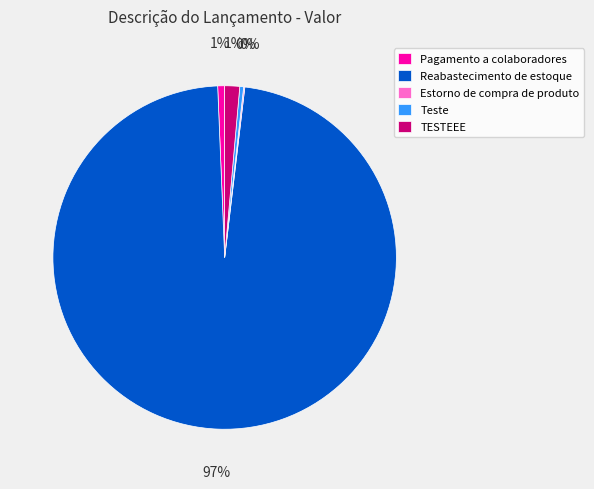

Do Pagamento a colaboradores and Reabastecimento de estoque together represent more than half of the pie?

Yes